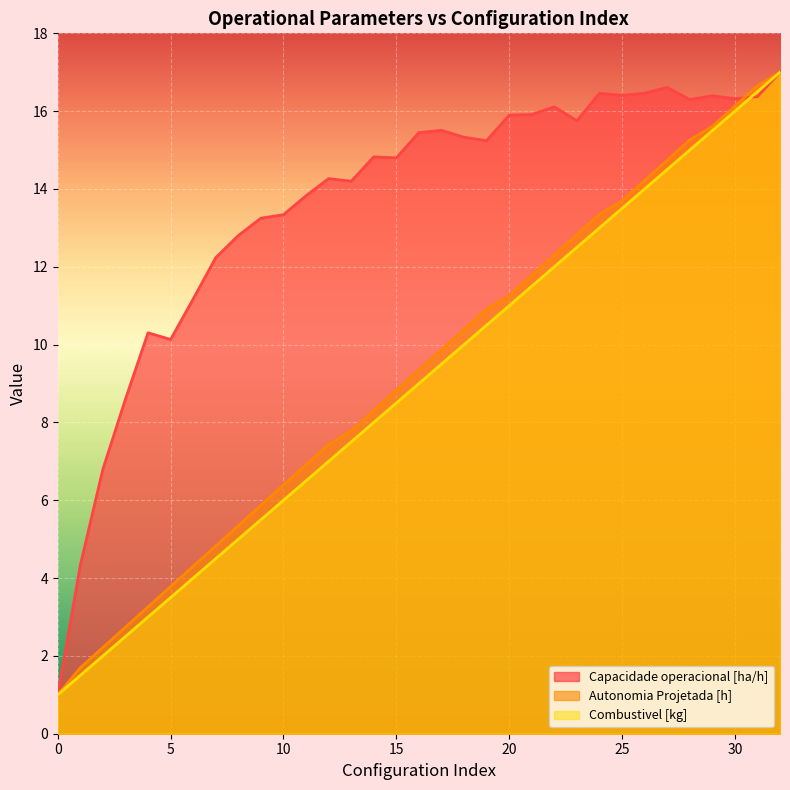

What is the difference between the Combustivel [kg] values at 1 and 30?

14.5